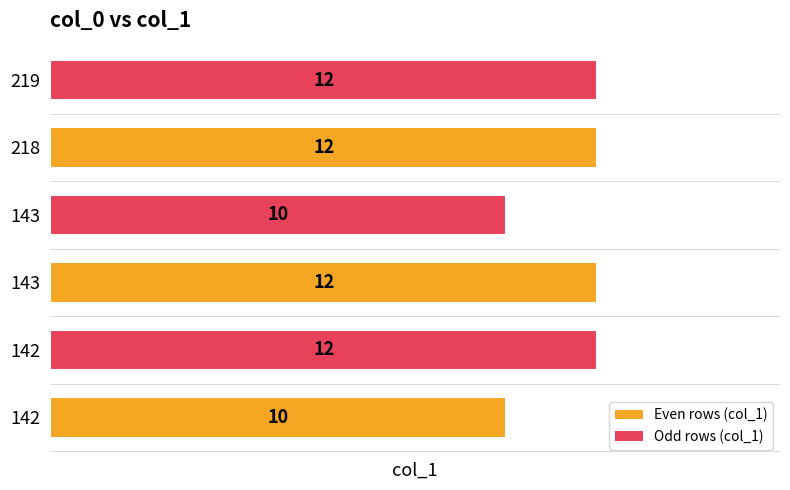

What is the maximum value shown in the chart?

12